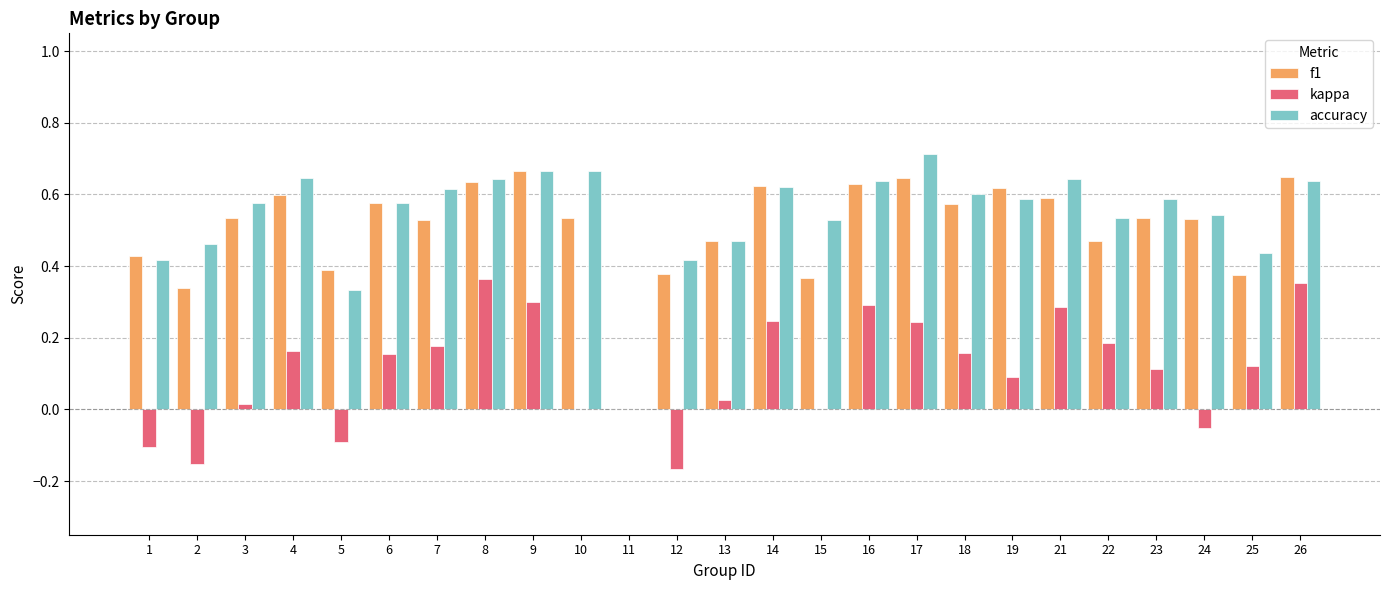

Which series changed the most between 9 and 18?

kappa